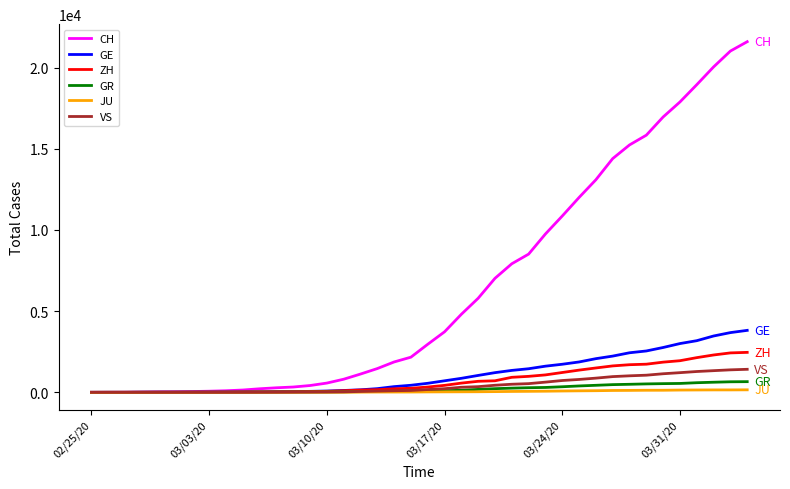

Which series has the largest total across all categories?

CH